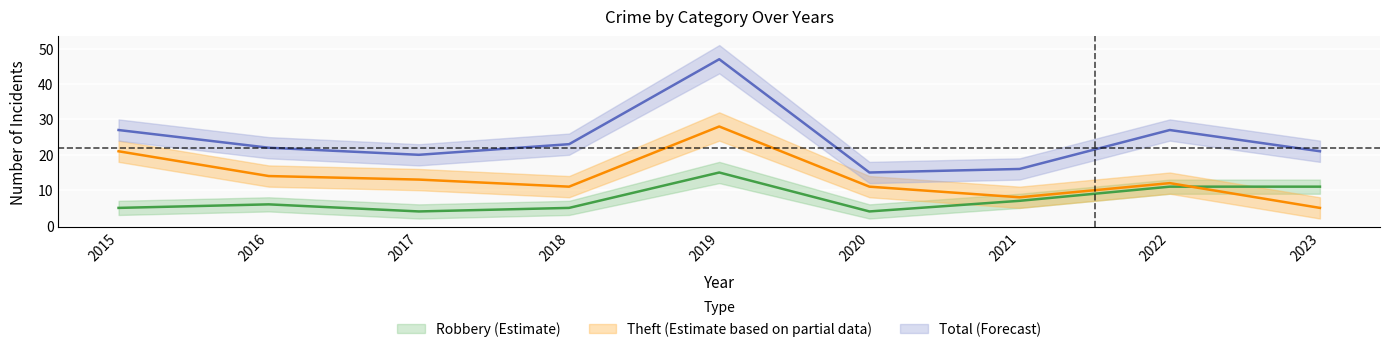

True or false: Theft has a value of 8 at 2021.

True